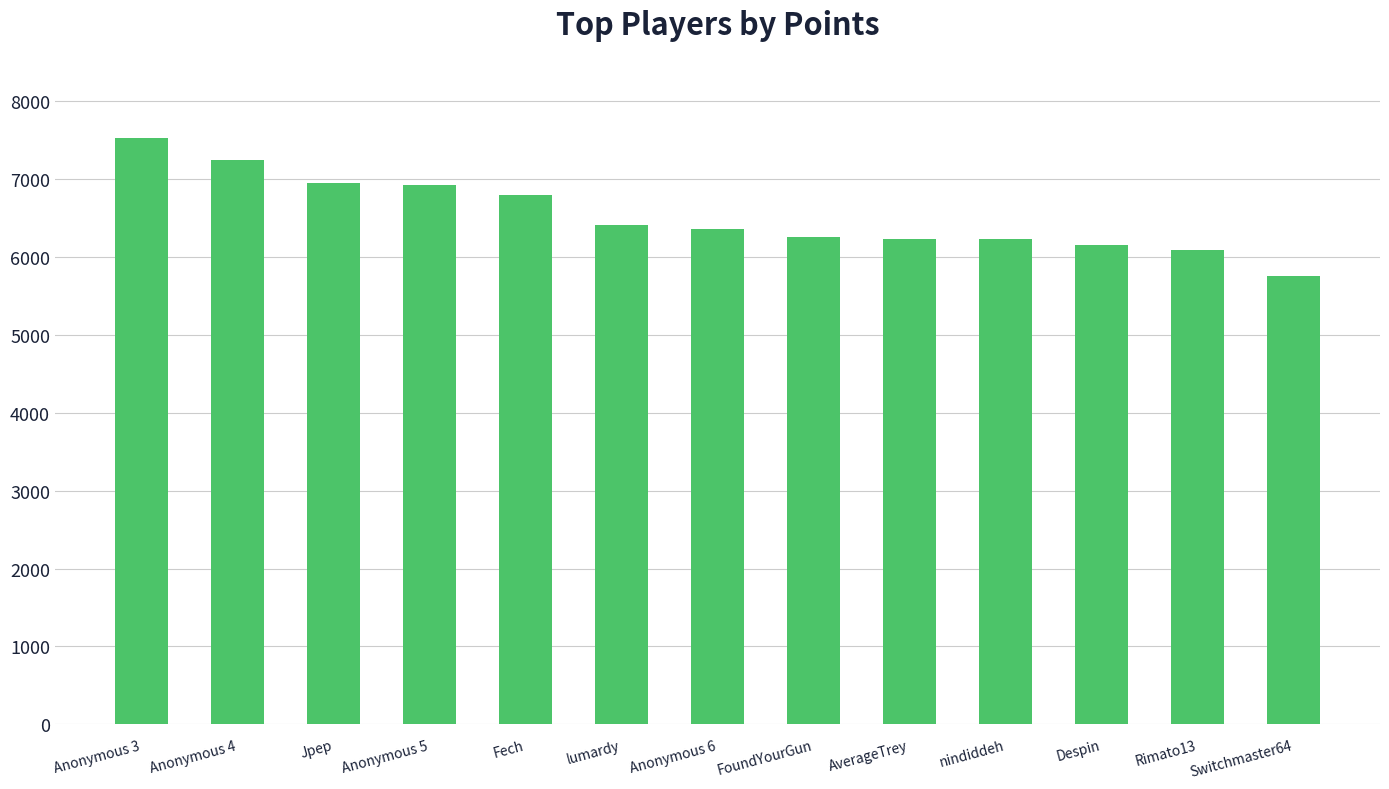

What is the sum of the values at Rimato13 and Jpep?

13021